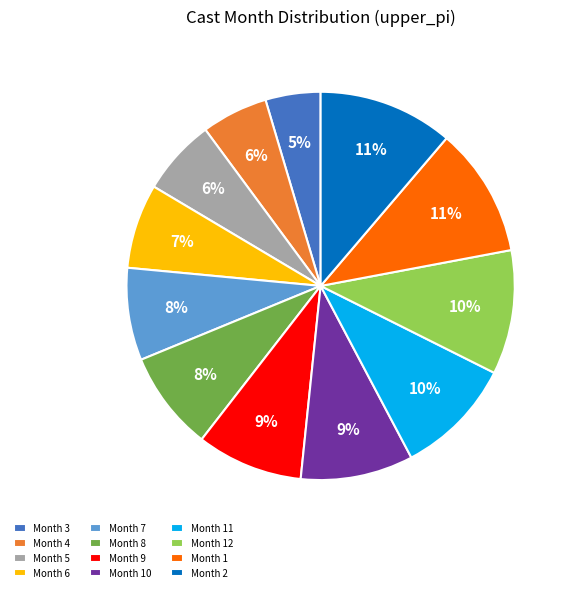

What is the smallest slice in the pie chart?

Month 3